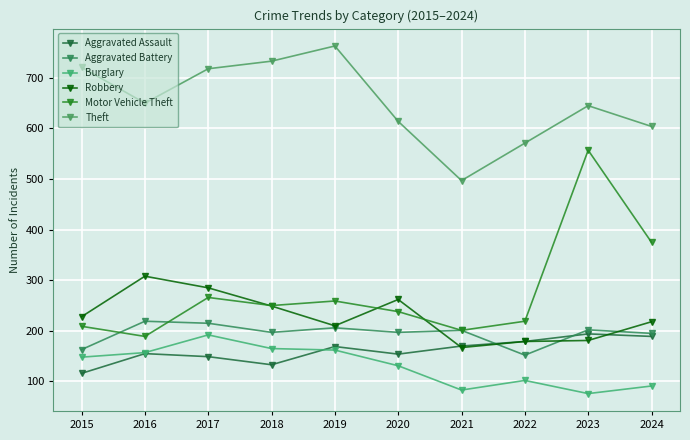

What are all the series names shown in the legend?

Aggravated Assault, Aggravated Battery, Burglary, Robbery, Motor Vehicle Theft, Theft